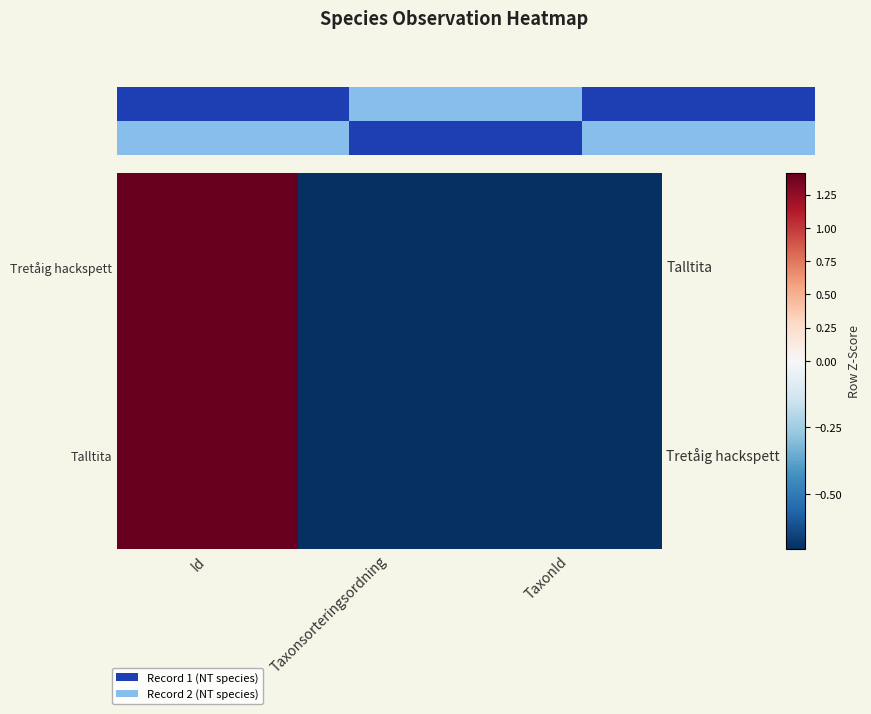

List the labels in order of Tretåig hackspett value, largest first.

Id, TaxonId, Taxonsorteringsordning